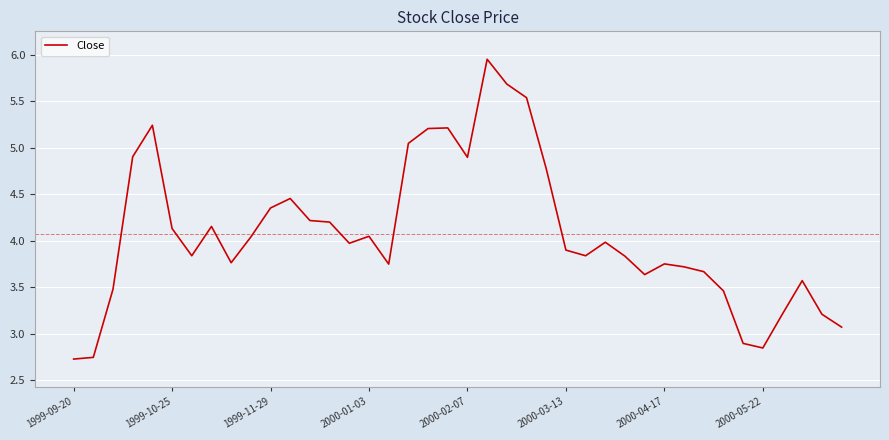

True or false: the data has more than 0 interior local peaks.

True